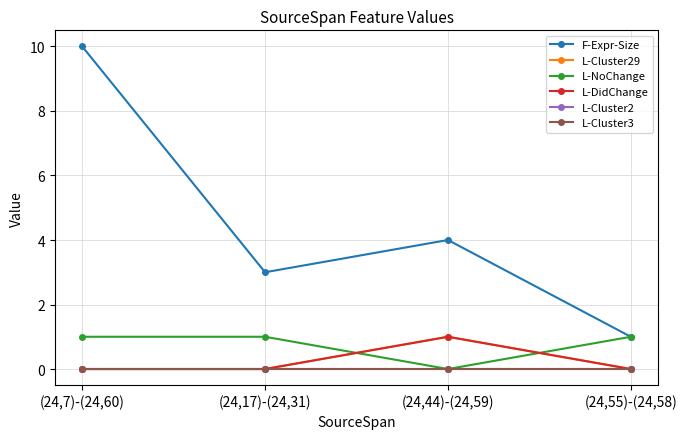

Is this an area chart (filled region under the line)?

No